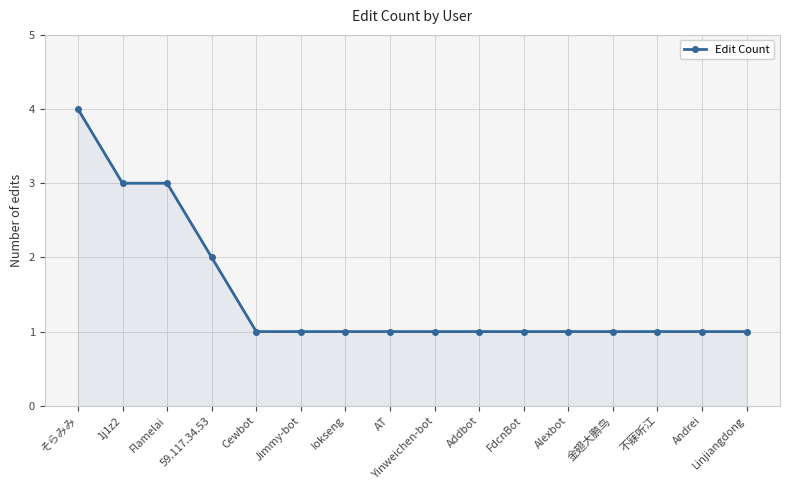

Reading left to right, extract all data points from this chart.

そらみみ=4	1j1z2=3	Flamelai=3	59.117.34.53=2	Cewbot=1	Jimmy-bot=1	Iokseng=1	AT=1	Yinweichen-bot=1	Addbot=1	FdcnBot=1	Alexbot=1	金翅大鹏鸟=1	不寐听江=1	Andrei=1	Linjiangdong=1